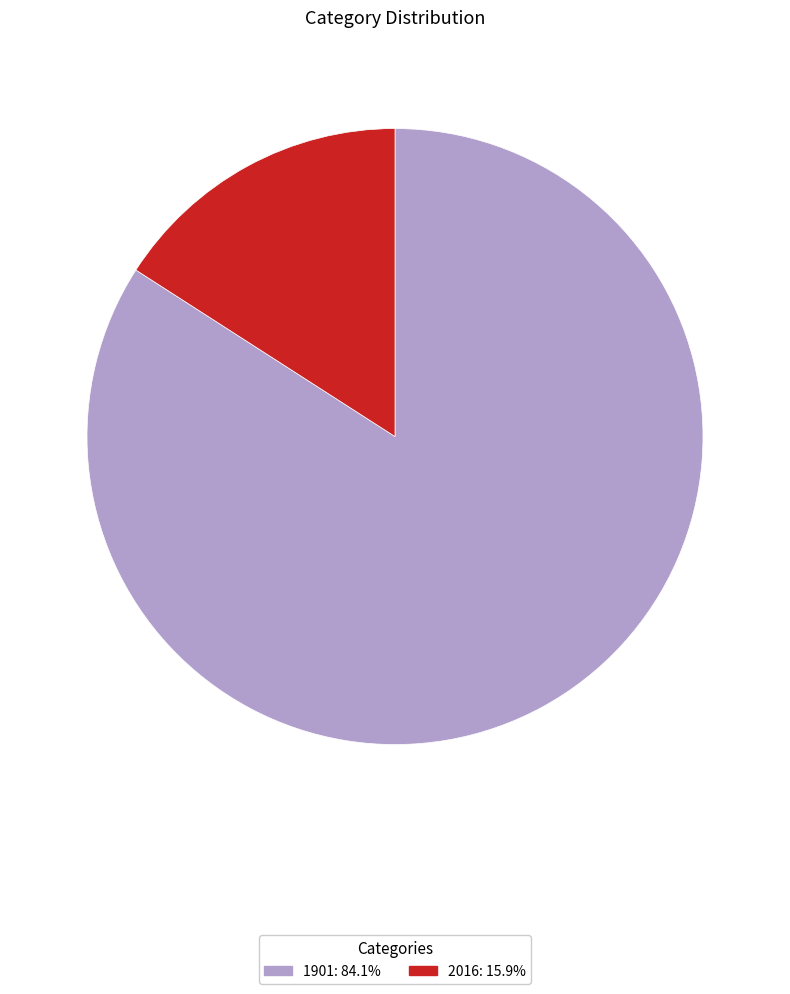

Do 2016 and 1901 together represent more than half of the pie?

Yes